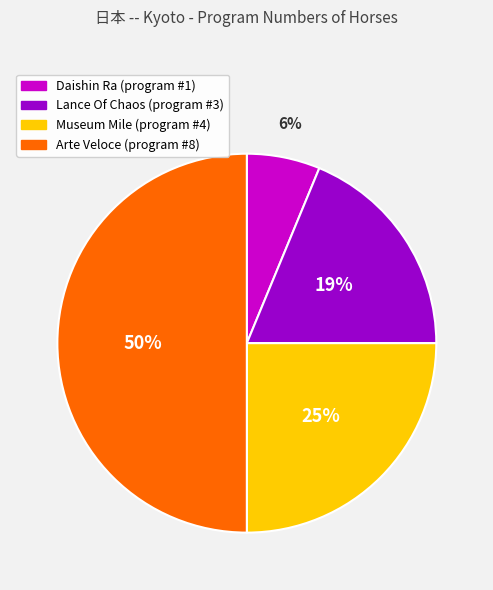

What percentage is the Lance Of Chaos slice, to the nearest percent?

19%